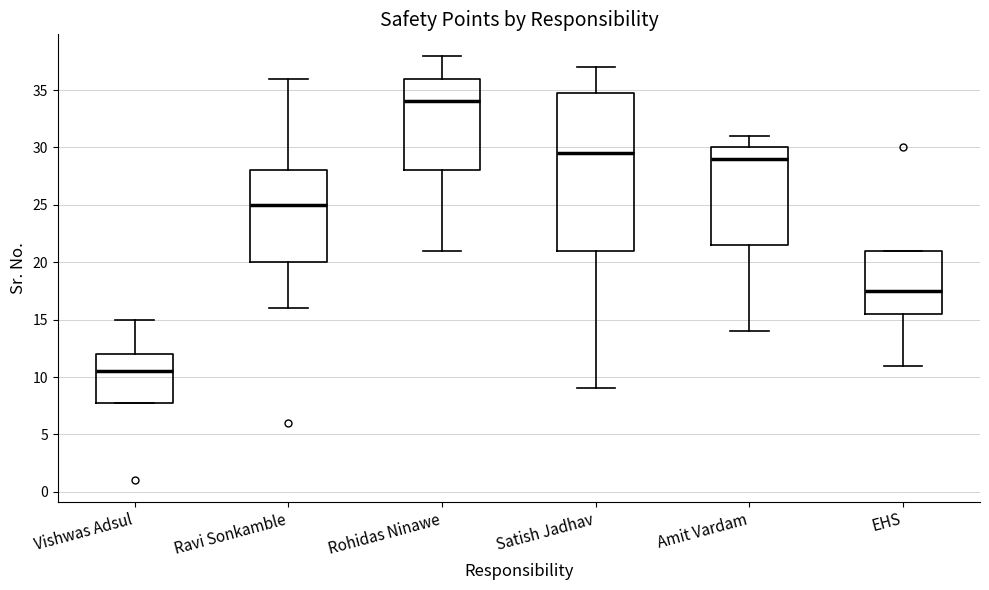

Comparing the boxes themselves (not the whiskers), which one is the tallest?

Satish Jadhav